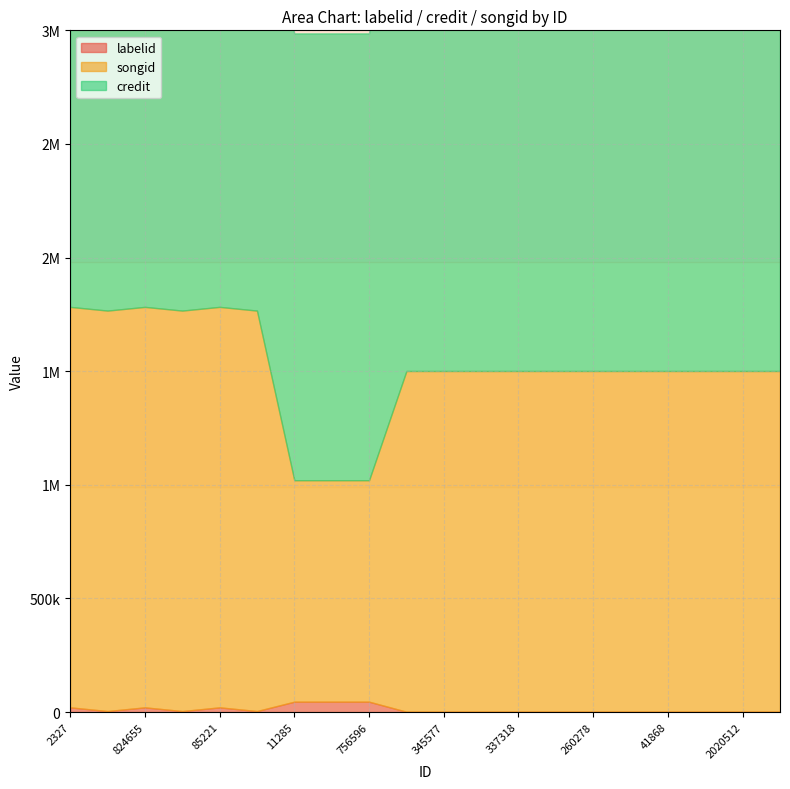

Which series changed the most between 85221 and 2020512?

credit